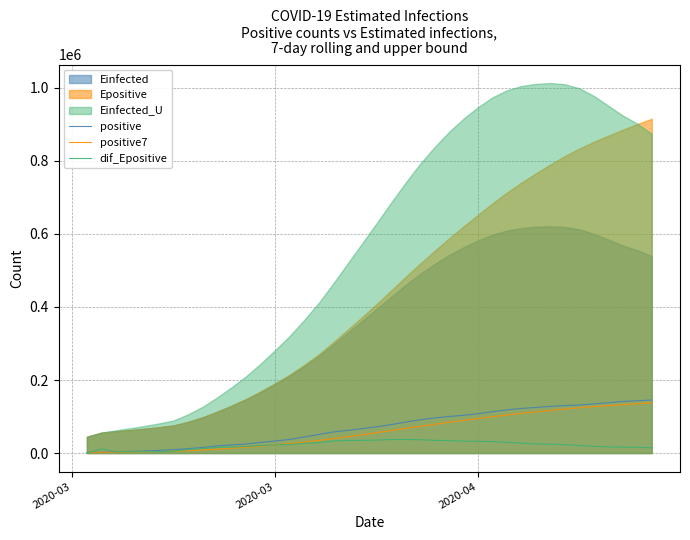

What is the maximum value for dif_Epositive?

37211.4